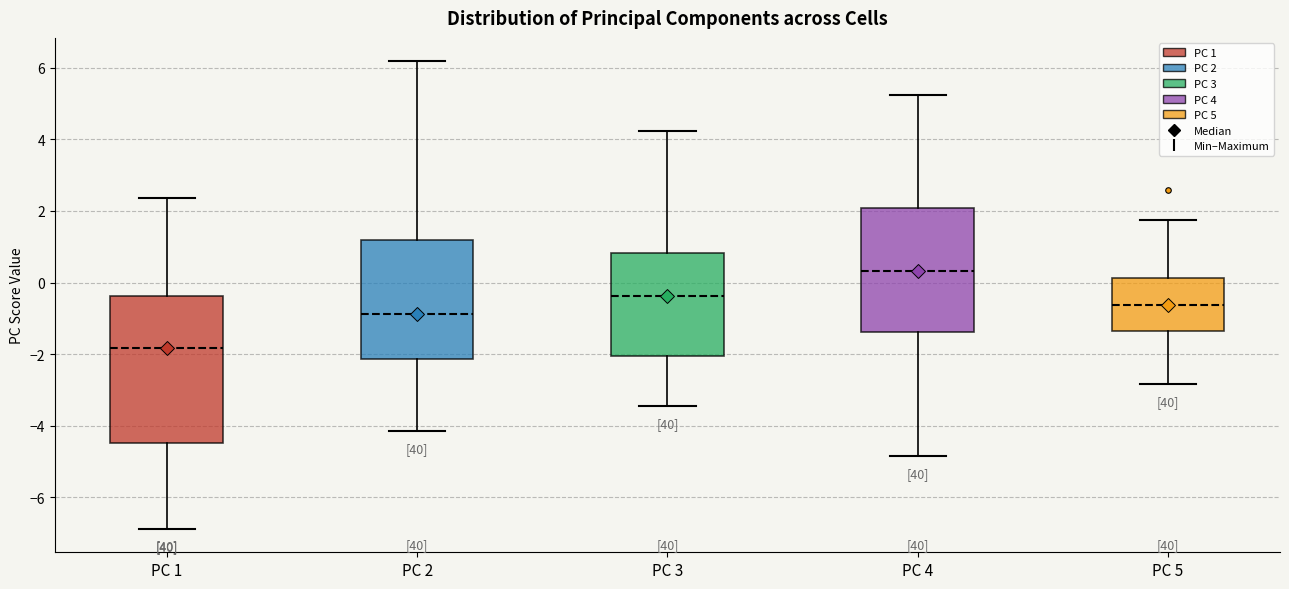

Reading left to right, transcribe this box plot: for each box, give where its median line is, the range the box spans, and where its two whiskers end, as read against the y-axis. The values are not printed on the chart, so give them approximately, as read against the axis.

PC 1: median -1.8, box -4.4 to -0.4, whiskers -6.8 to 2.4
PC 2: median -0.8, box -2.2 to 1.2, whiskers -4.2 to 6.2
PC 3: median -0.4, box -2.0 to 0.8, whiskers -3.4 to 4.2
PC 4: median 0.4, box -1.4 to 2.0, whiskers -4.8 to 5.2
PC 5: median -0.6, box -1.4 to 0.2, whiskers -2.8 to 1.8